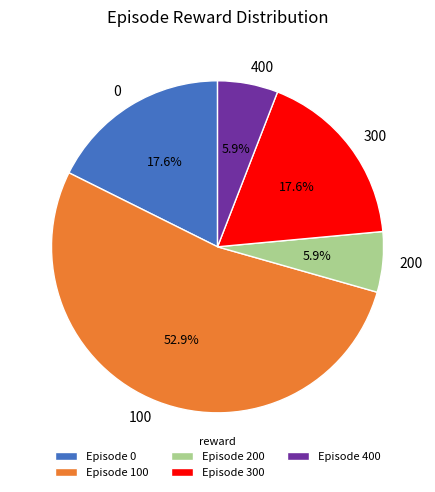

Count the number of slices in the pie.

5